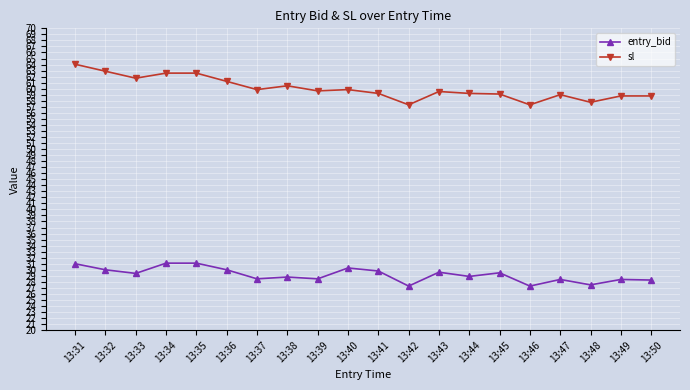

What is the approximate value of entry_bid at 13:31?

31.0